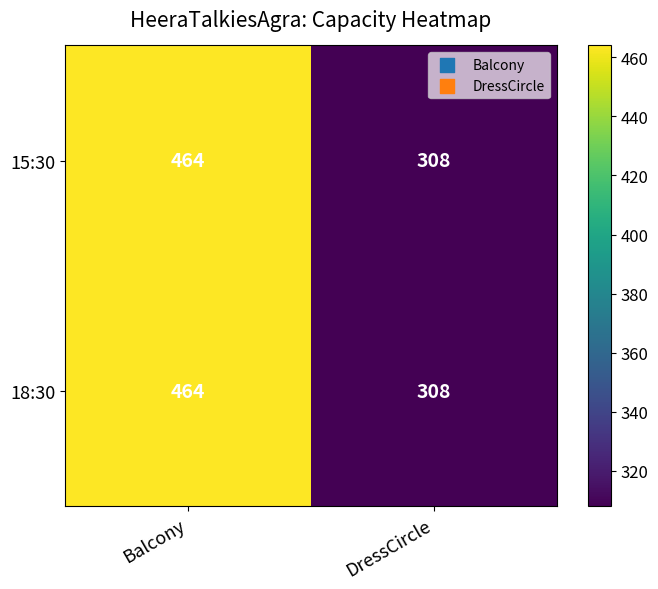

Rank the categories by 15:30 value from highest to lowest.

Balcony, DressCircle